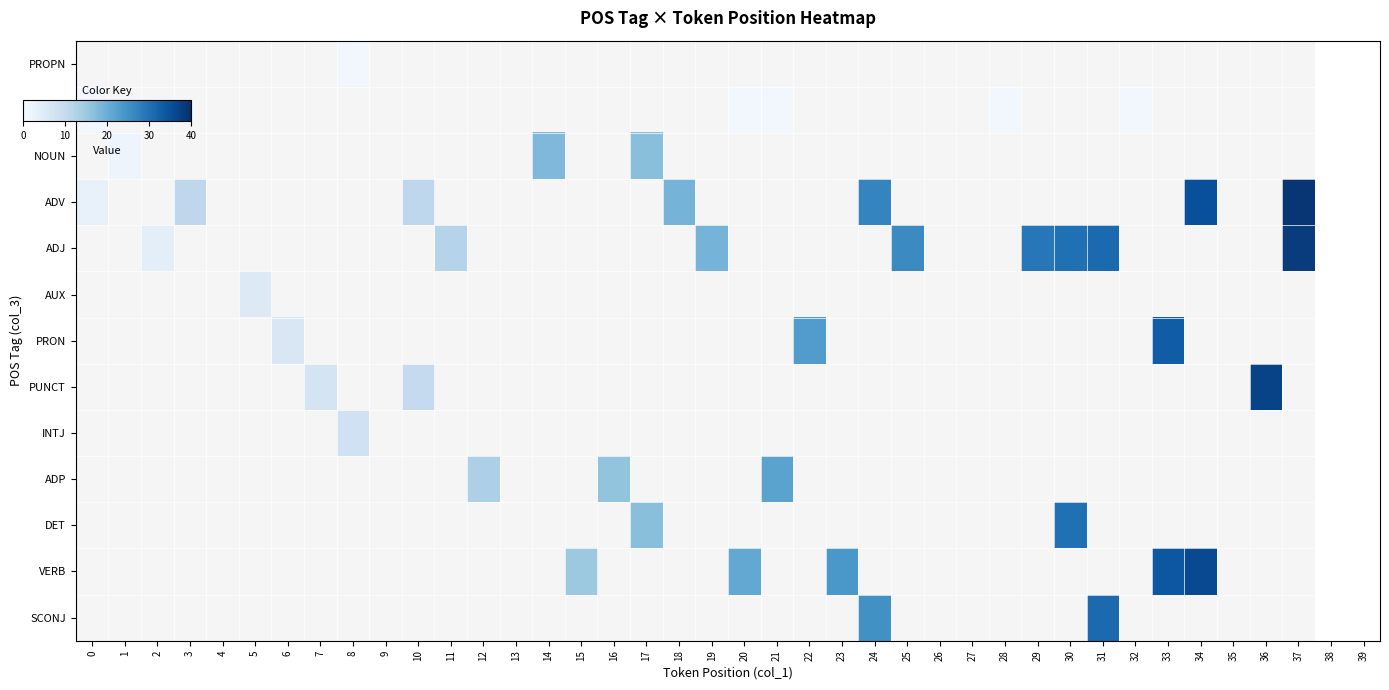

At 5, list the series in order from largest to smallest.

PROPN, CCONJ, NOUN, ADV, ADJ, AUX, PRON, PUNCT, INTJ, ADP, DET, VERB, SCONJ